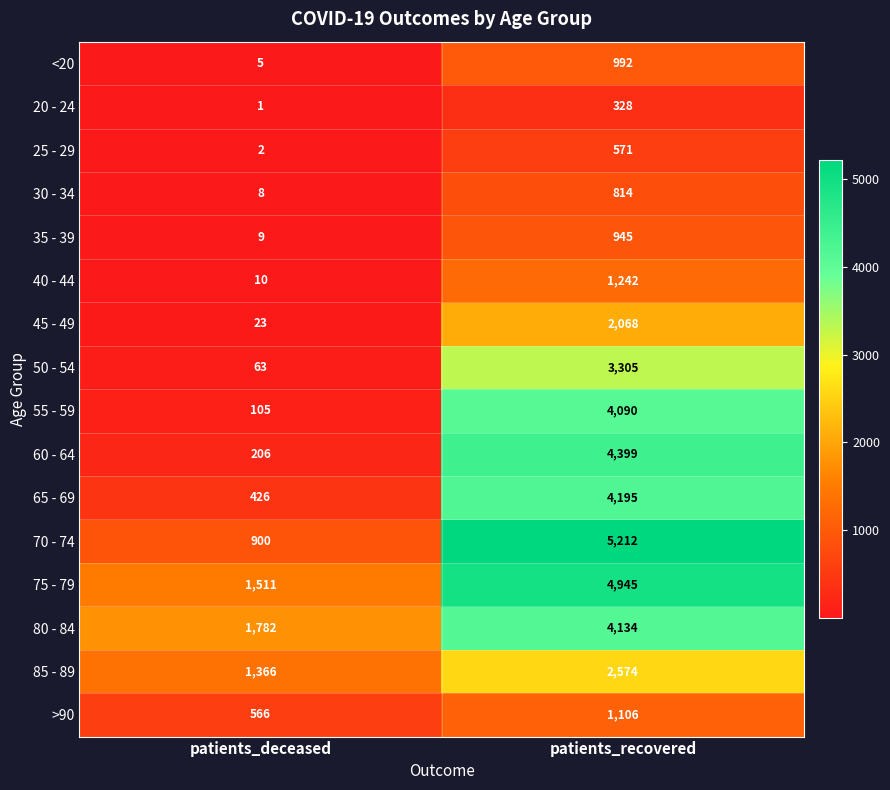

At how many categories does at least one series exceed 4810?

1